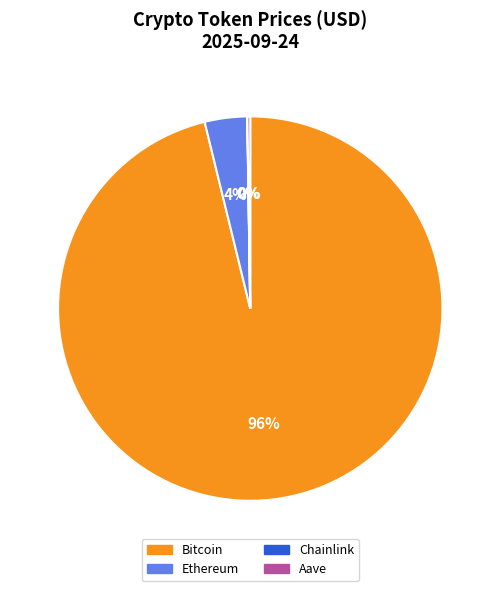

What percentage is the Bitcoin slice, to the nearest percent?

96%